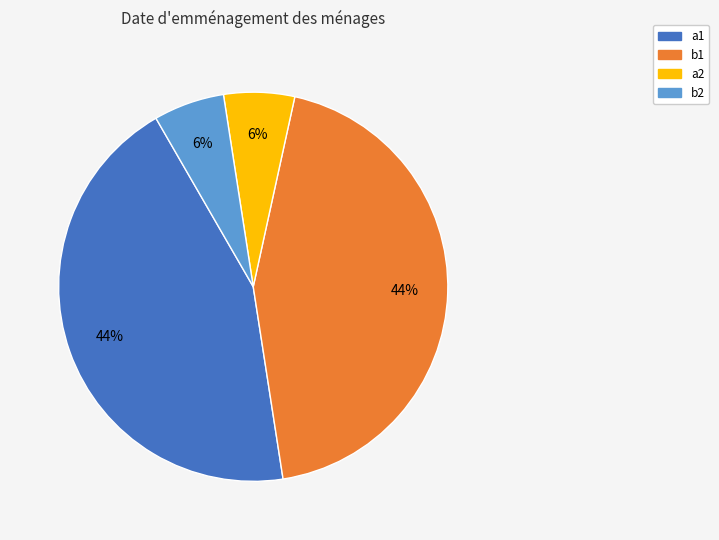

Does any single category account for the majority?

No